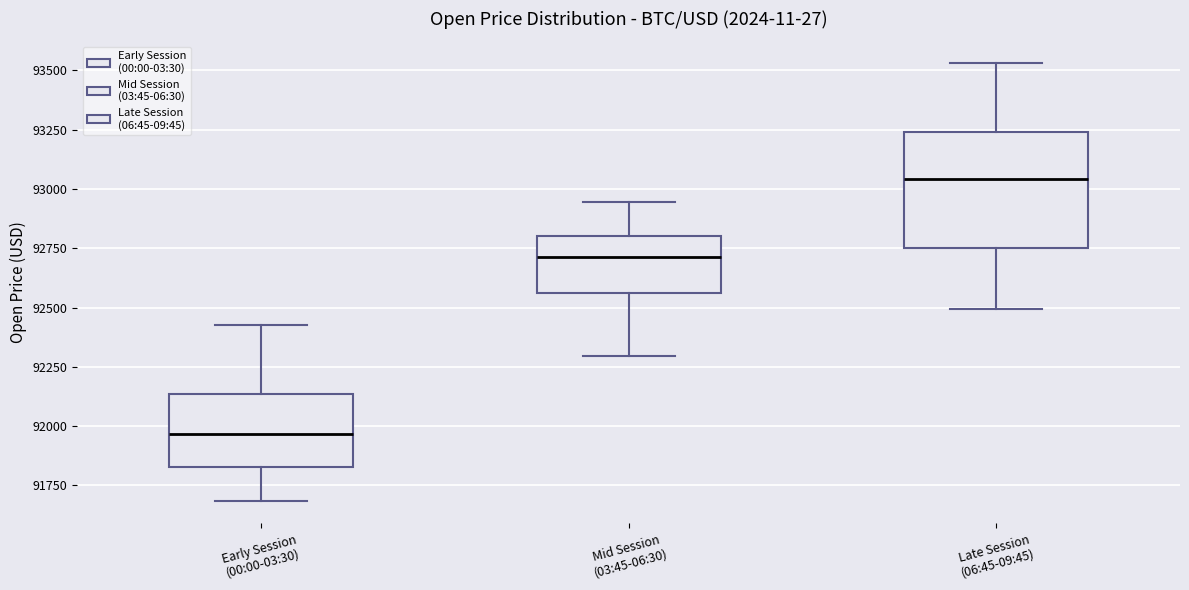

Reading left to right, transcribe this box plot: for each box, give where its median line is, the range the box spans, and where its two whiskers end, as read against the y-axis. The values are not printed on the chart, so give them approximately, as read against the axis.

Early Session (00:00-03:30): median 91950, box 91850 to 92150, whiskers 91700 to 92450
Mid Session (03:45-06:30): median 92700, box 92550 to 92800, whiskers 92300 to 92950
Late Session (06:45-09:45): median 93050, box 92750 to 93250, whiskers 92500 to 93550